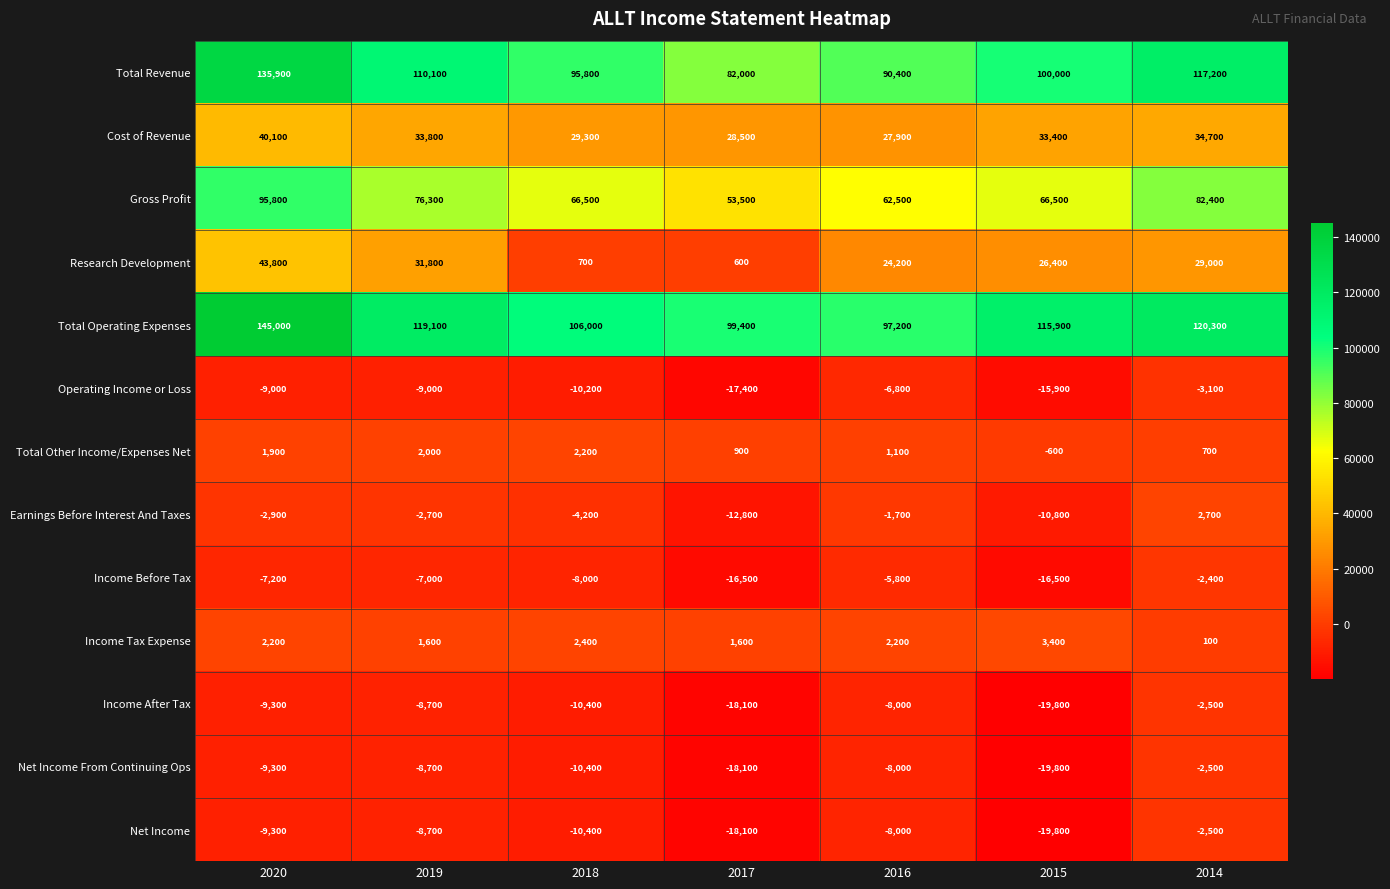

Is it true that Income Before Tax equals -7000 at 2019?

True